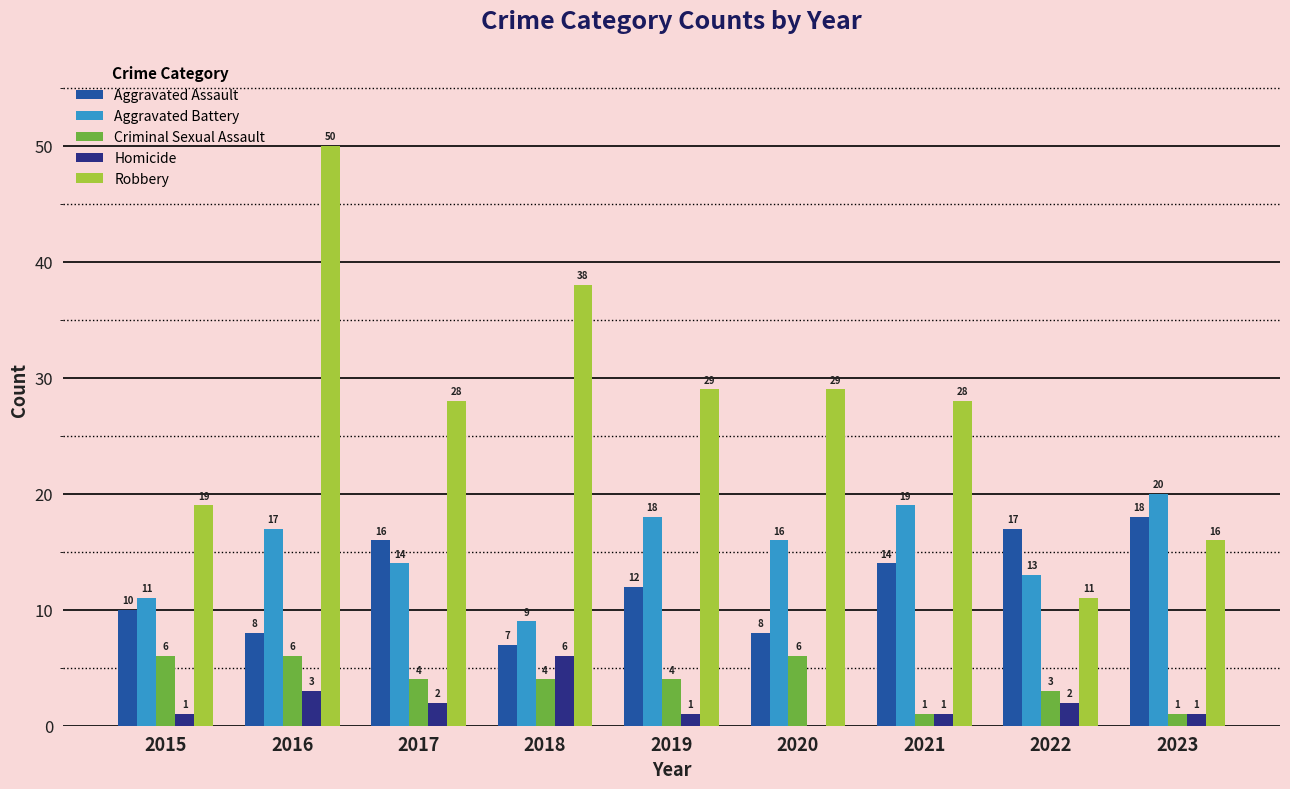

Which series changed the most between 2015 and 2018?

Robbery